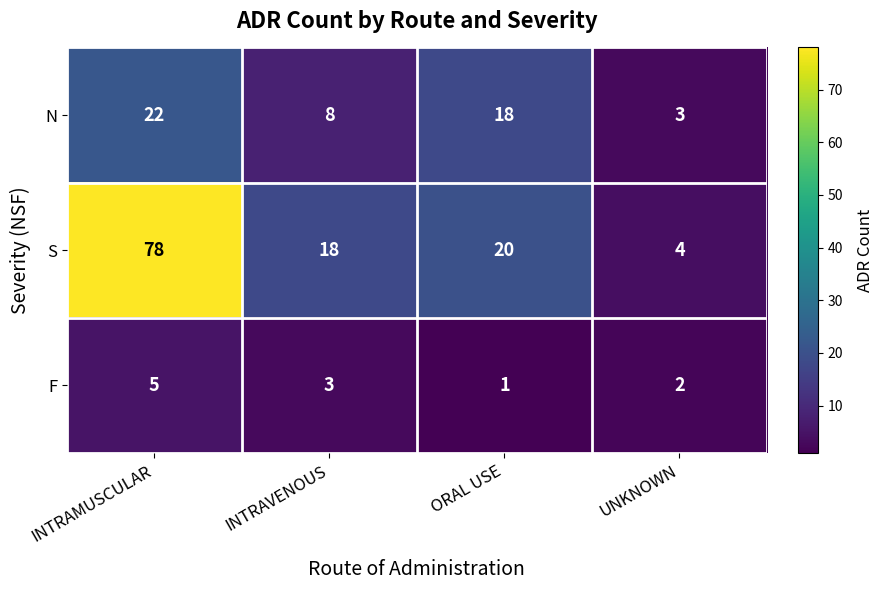

Reading left to right, extract all data points from this chart.

N: 22	8	18	3
S: 78	18	20	4
F: 5	3	1	2